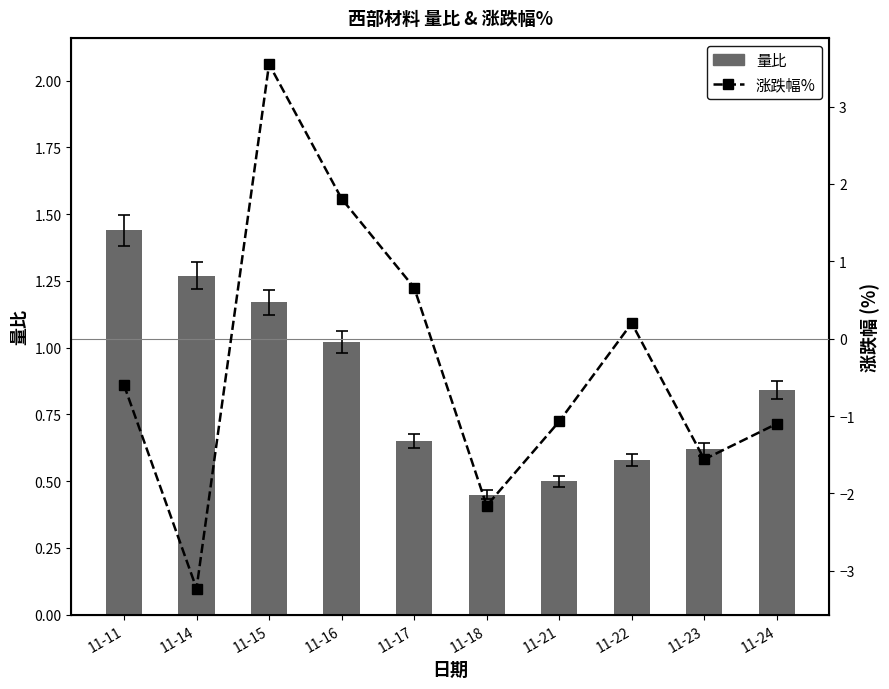

What is the difference between the maximum and minimum values in the 量比 series?

1.0